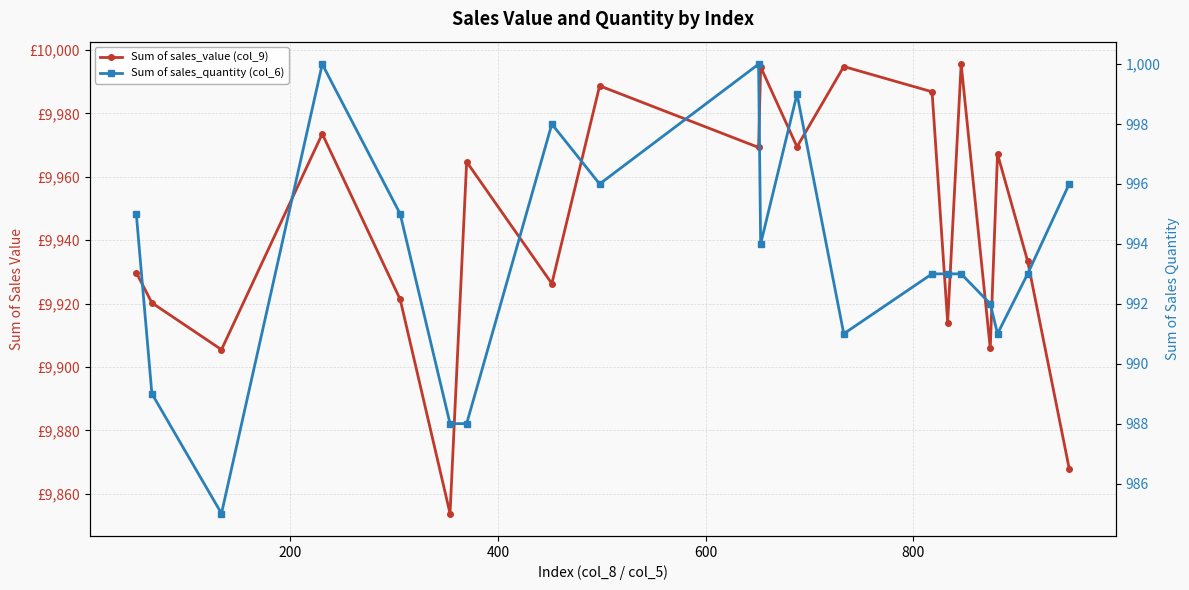

Which series has the widest spread of values?

Sum of sales_value (col_9)